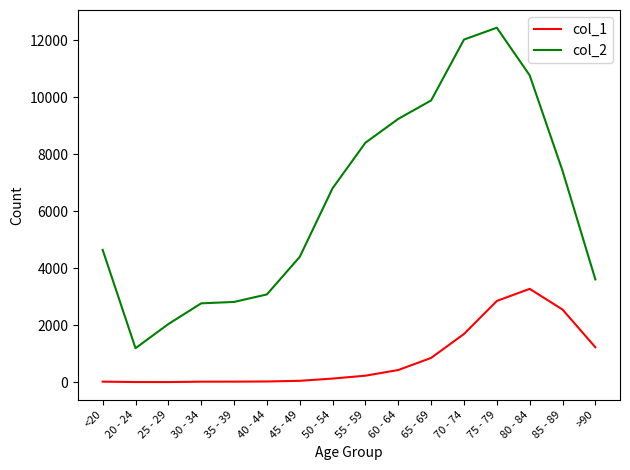

Is it true that col_2 equals 2038 at 25 - 29?

True